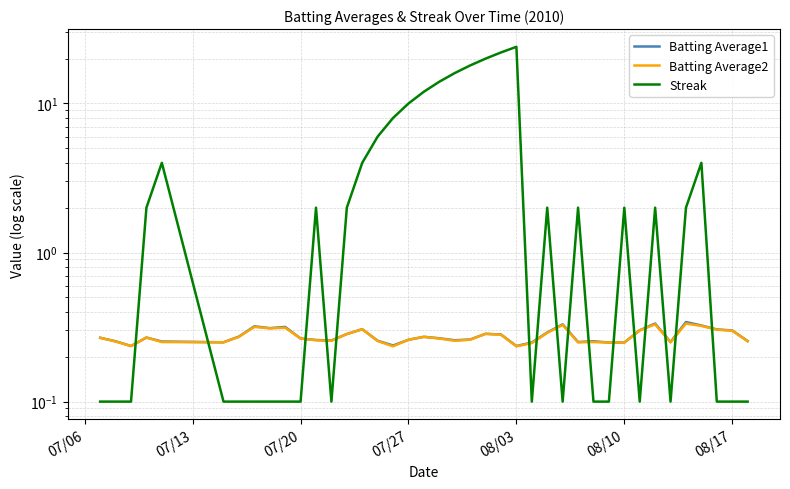

What is the highest value of the Batting Average1 series?

0.3